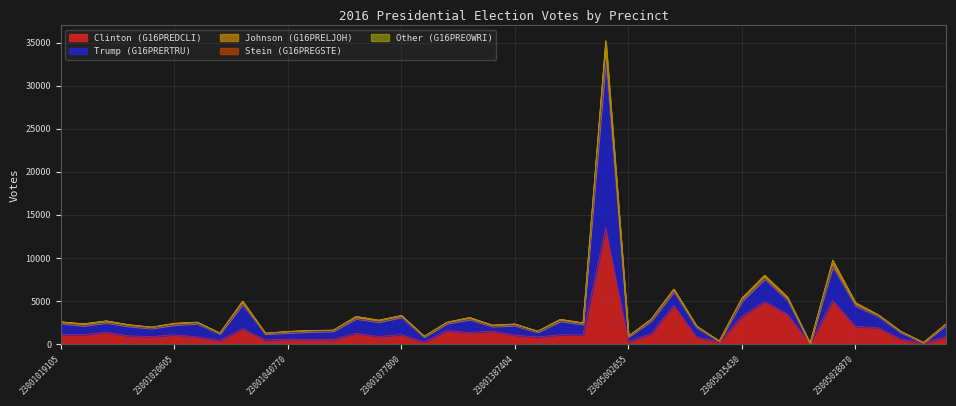

What is the minimum value for Trump (G16PRERTRU)?

77.0